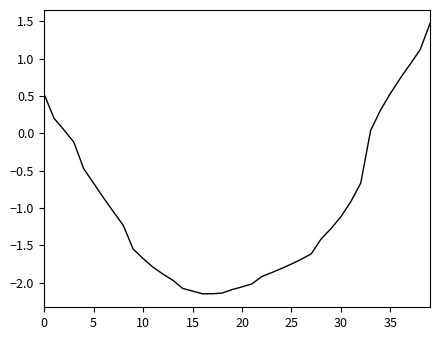

What is the maximum value shown in the chart?

1.5